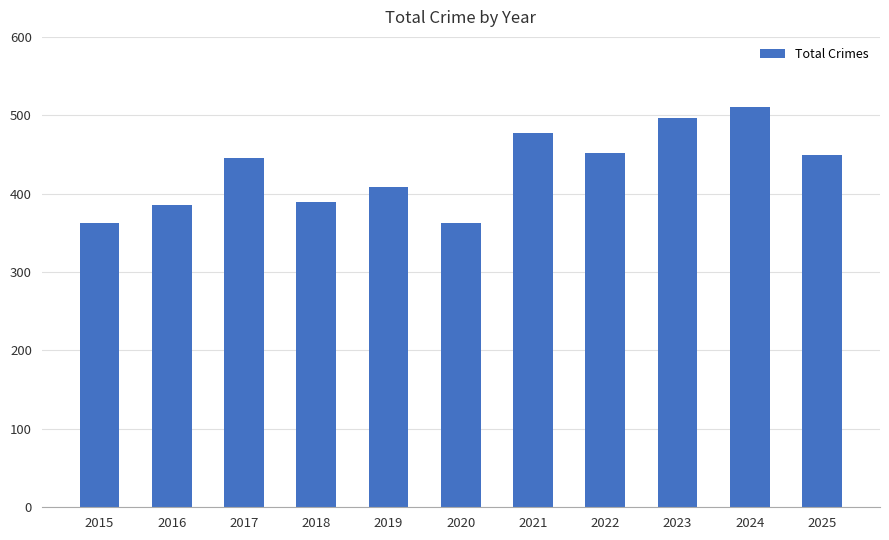

The chart shows a value of 449 at 2025. True or false?

True